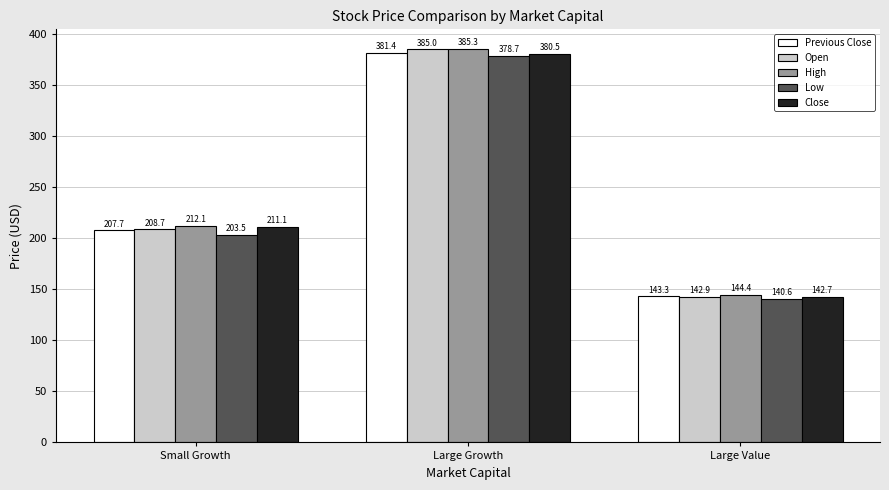

What is the sum of all Close values?

734.3